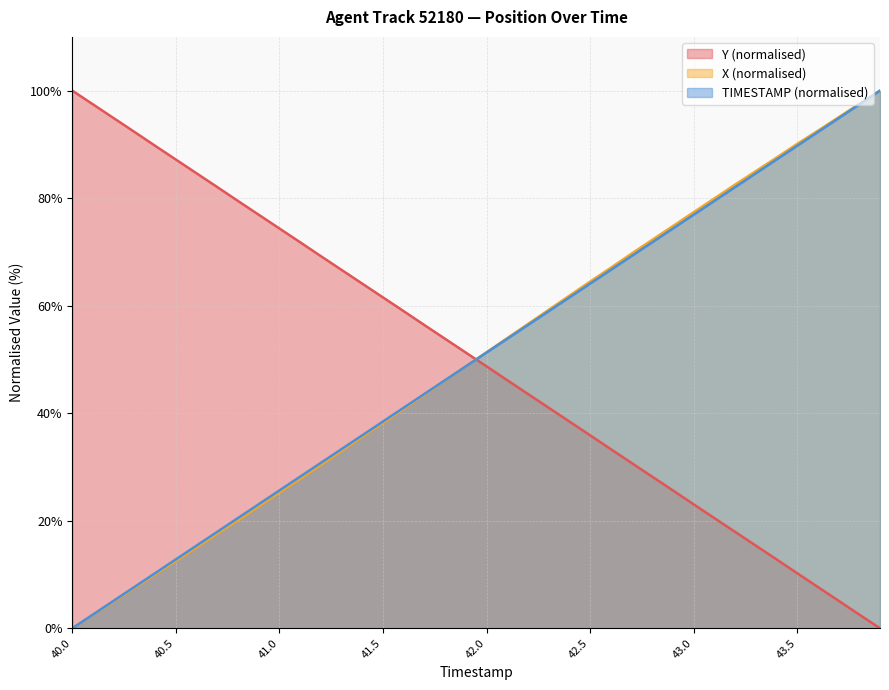

Which has a higher value, 42.1 or 42.5?

42.5